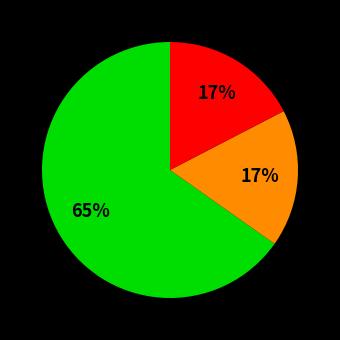

How many slices are in this pie chart?

3